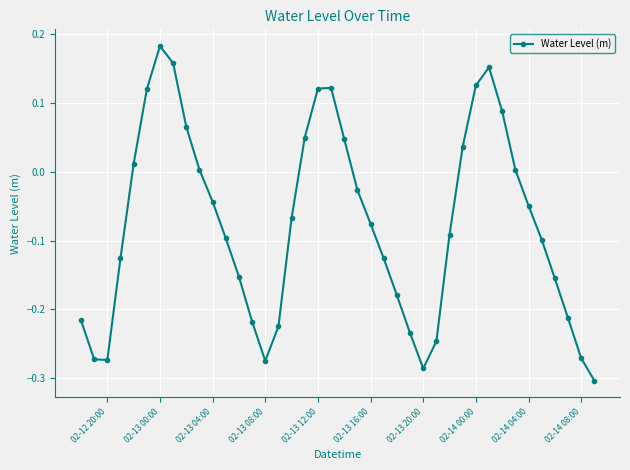

What is the sum of all values?

-3.0